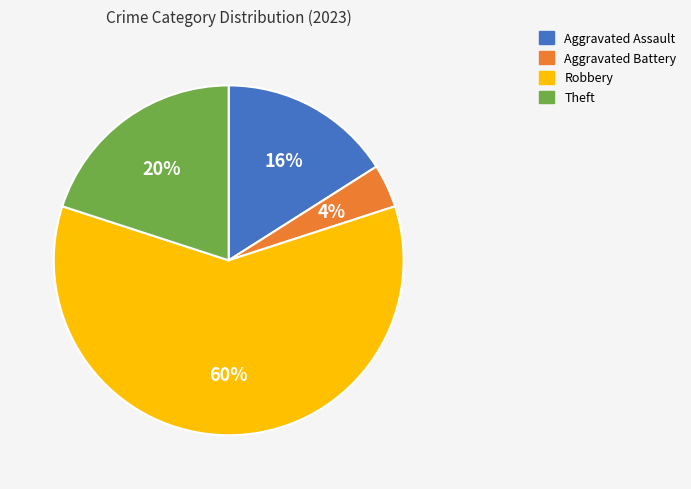

To the nearest percent, what is the difference between the Theft and Robbery slice percentages?

40%